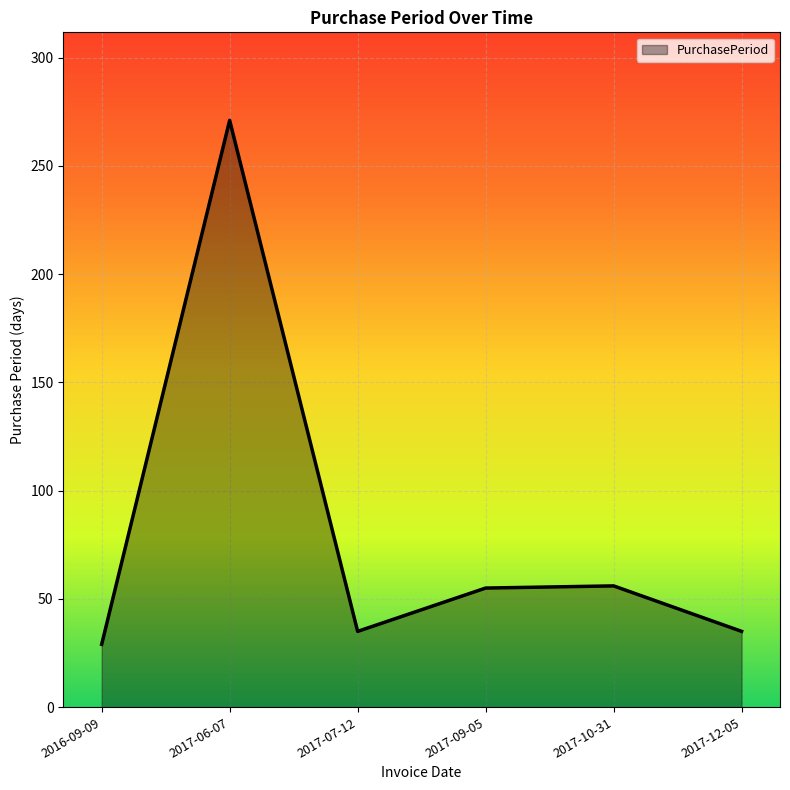

Approximately how many times larger is the value at 2017-09-05 compared to 2017-07-12?

1.6